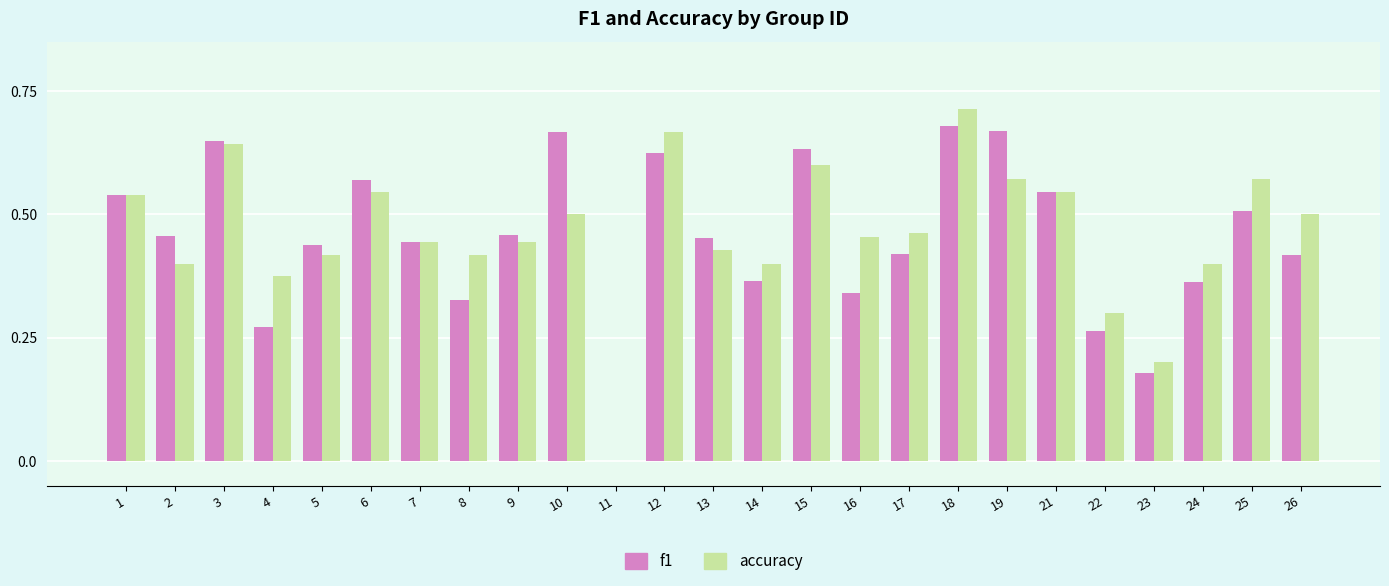

How many values in f1 are above zero?

24